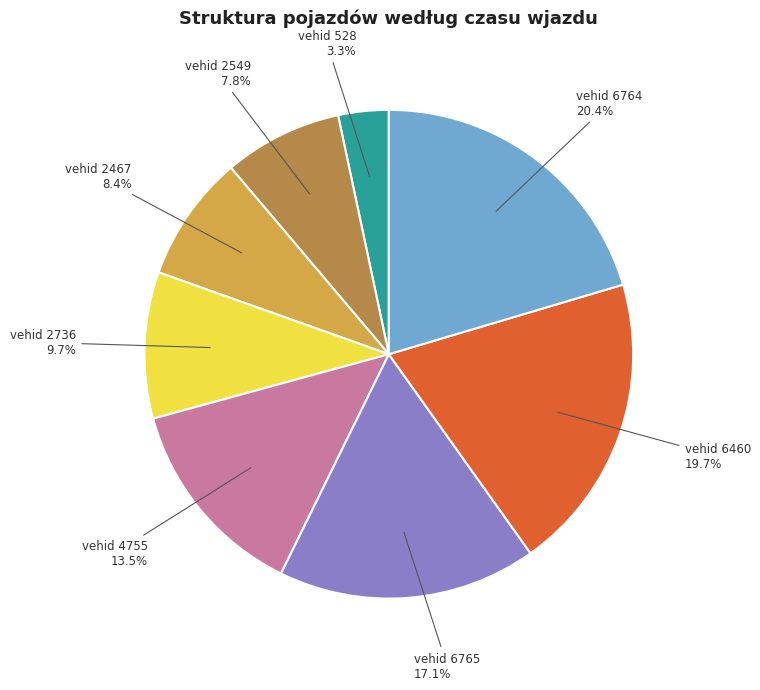

Does any single category account for the majority?

No